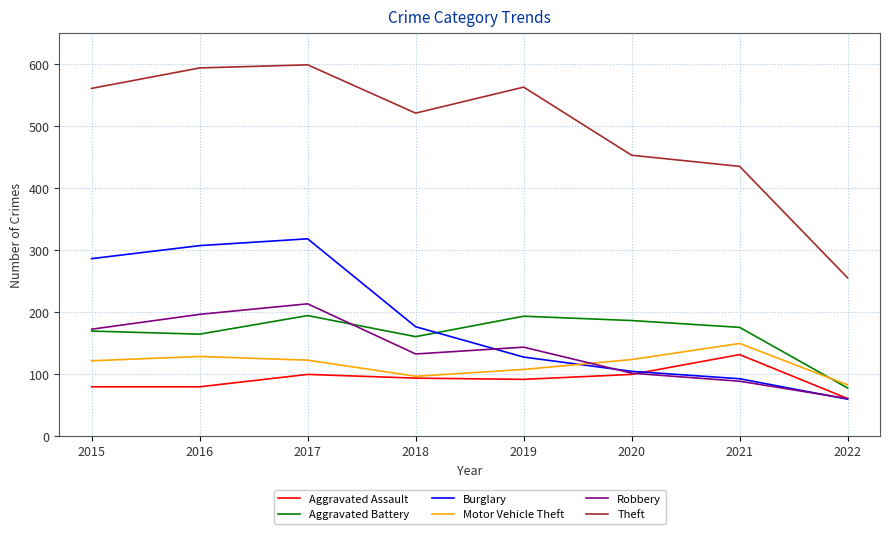

The value of Aggravated Assault at 2021 is 198. True or false?

False